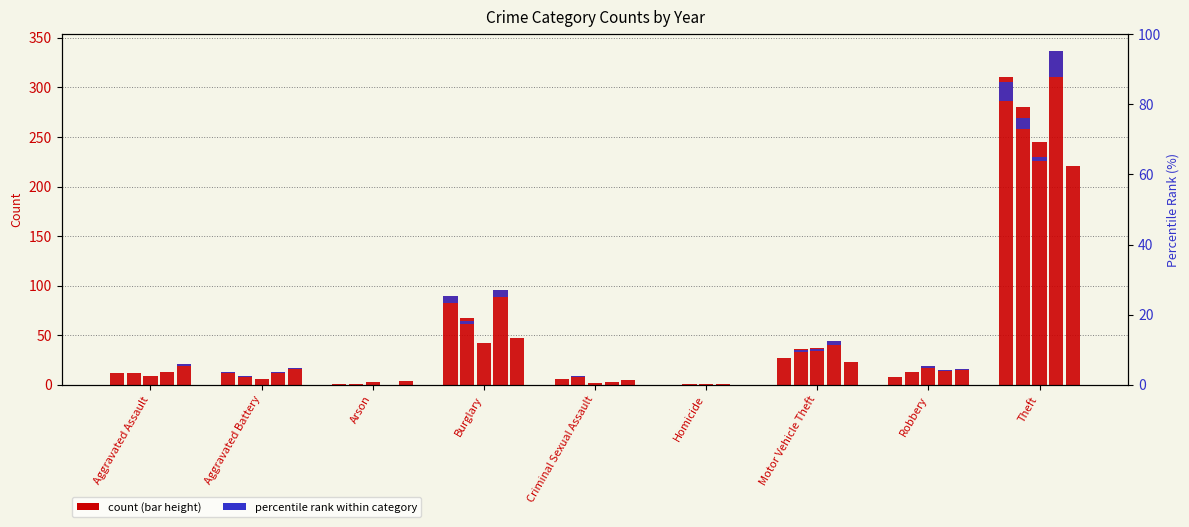

What is the label of the 9th bar from the right?

Aggravated Assault